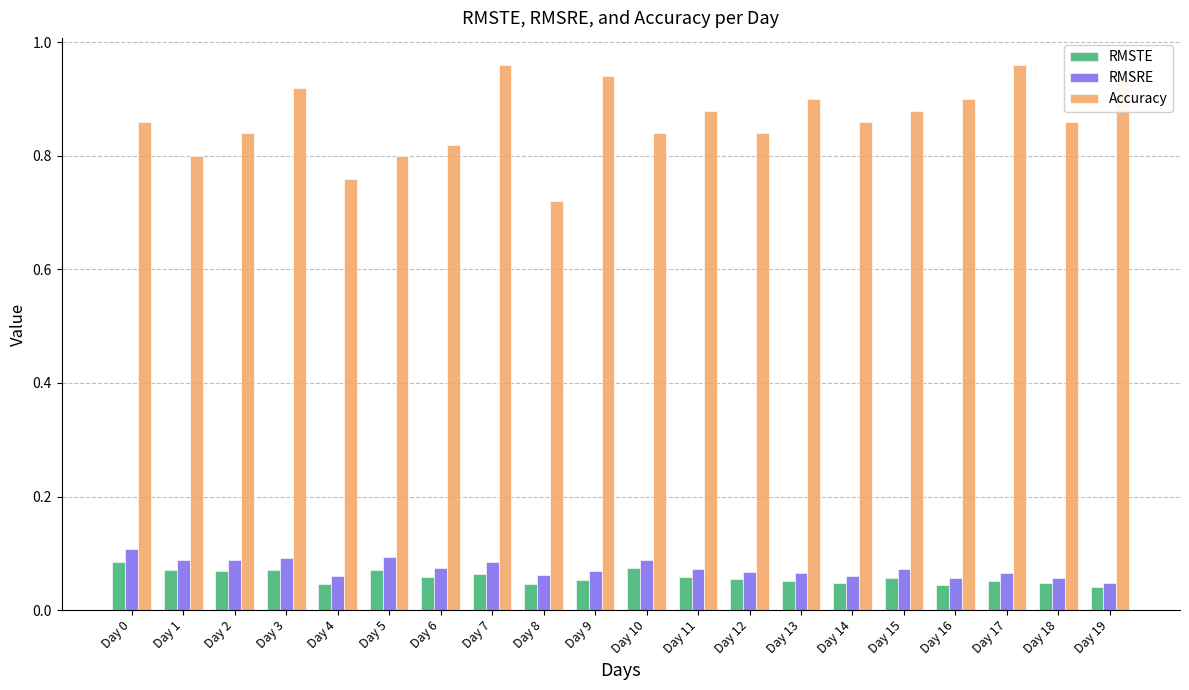

Which series has the widest spread of values?

Accuracy